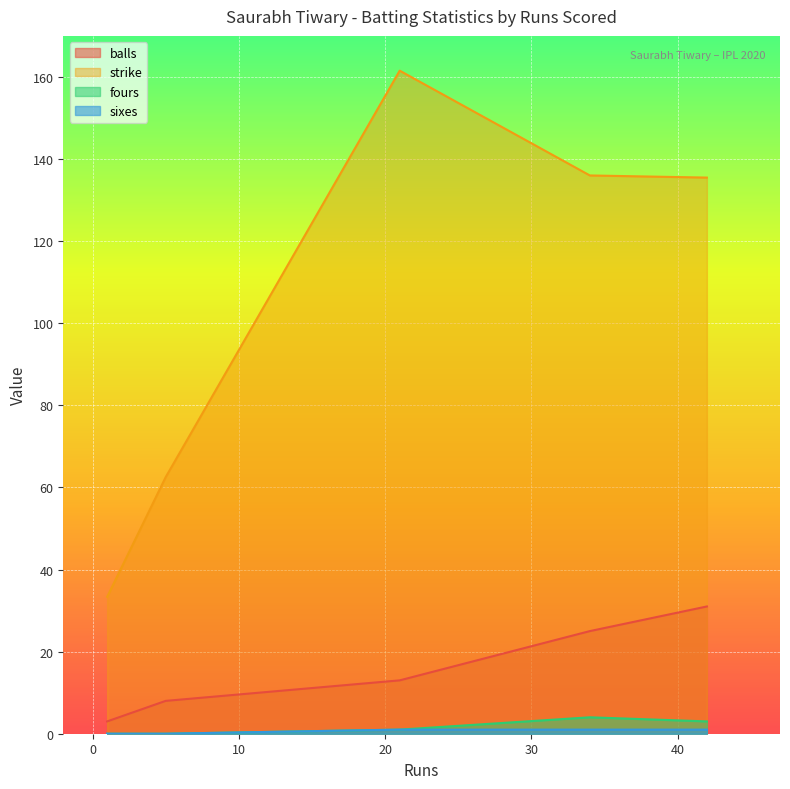

What is the sum of all fours values?

8.0